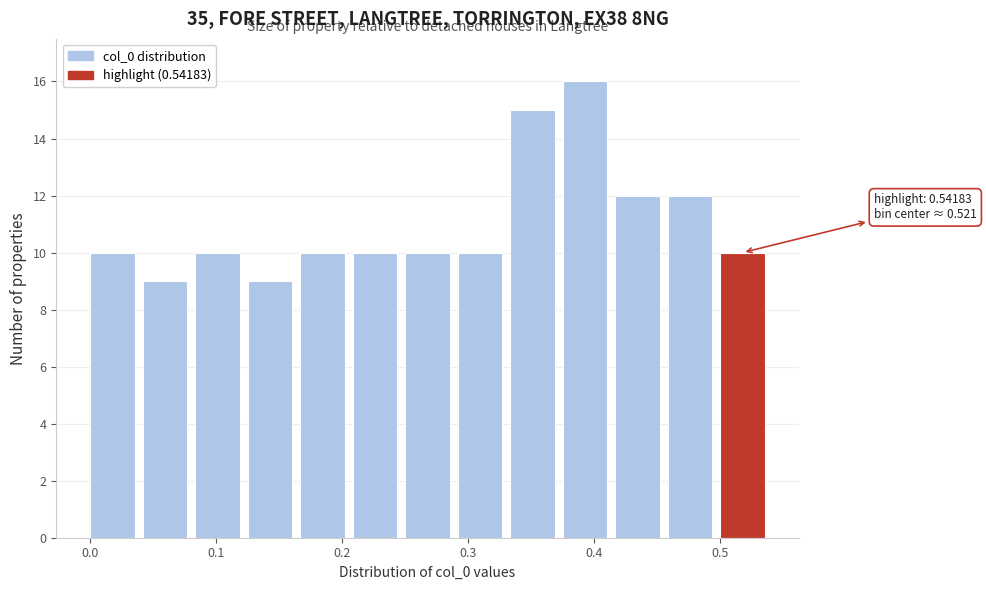

Which range on the x-axis has the tallest bar?

0.38 to 0.42